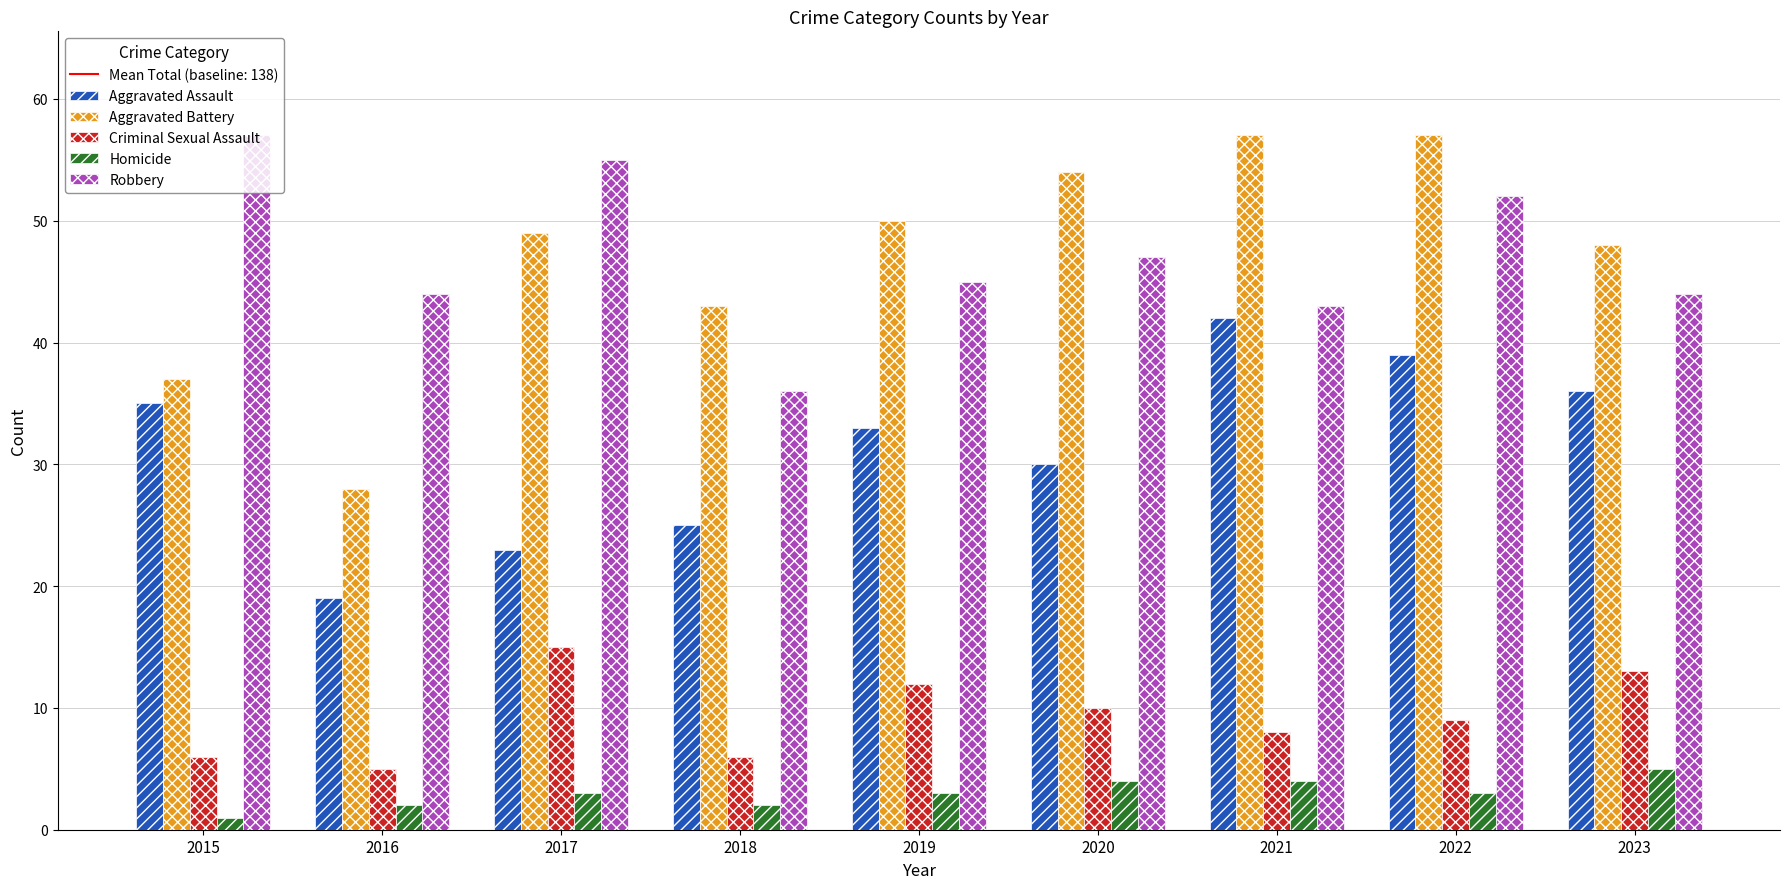

How many groups of bars are there?

9